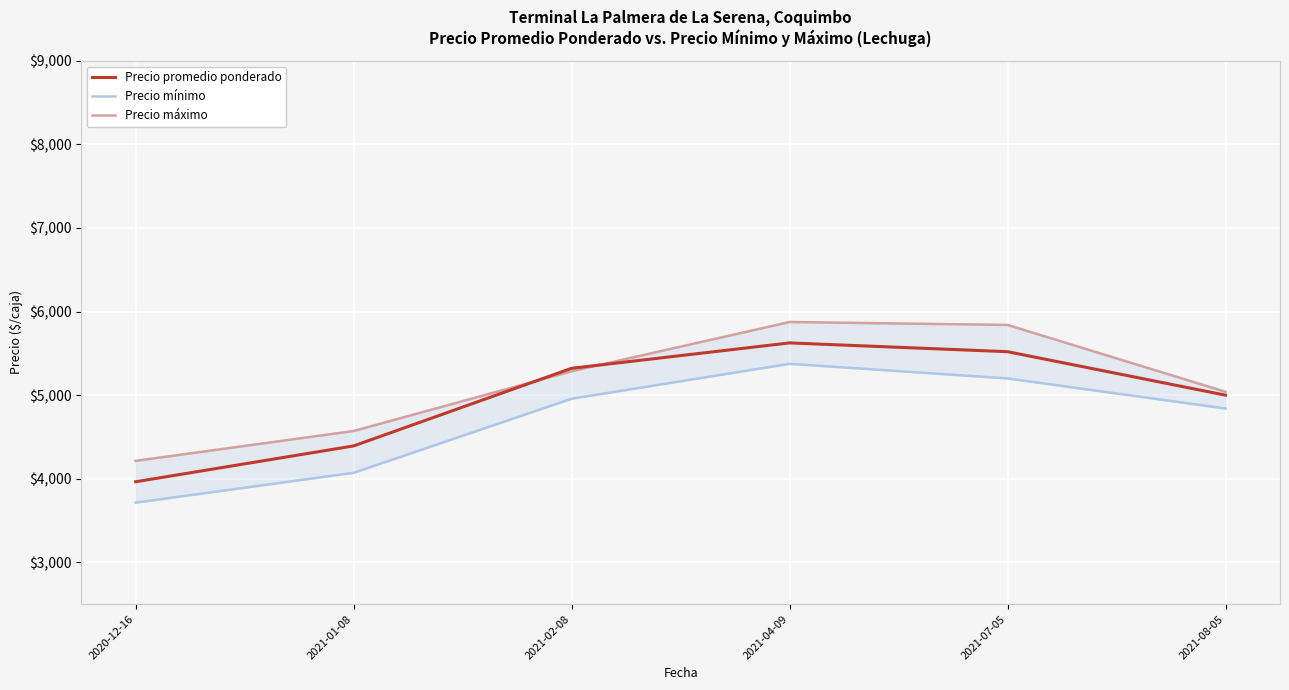

What is the value of the Precio mínimo point at the 5th from the left?

5200.0